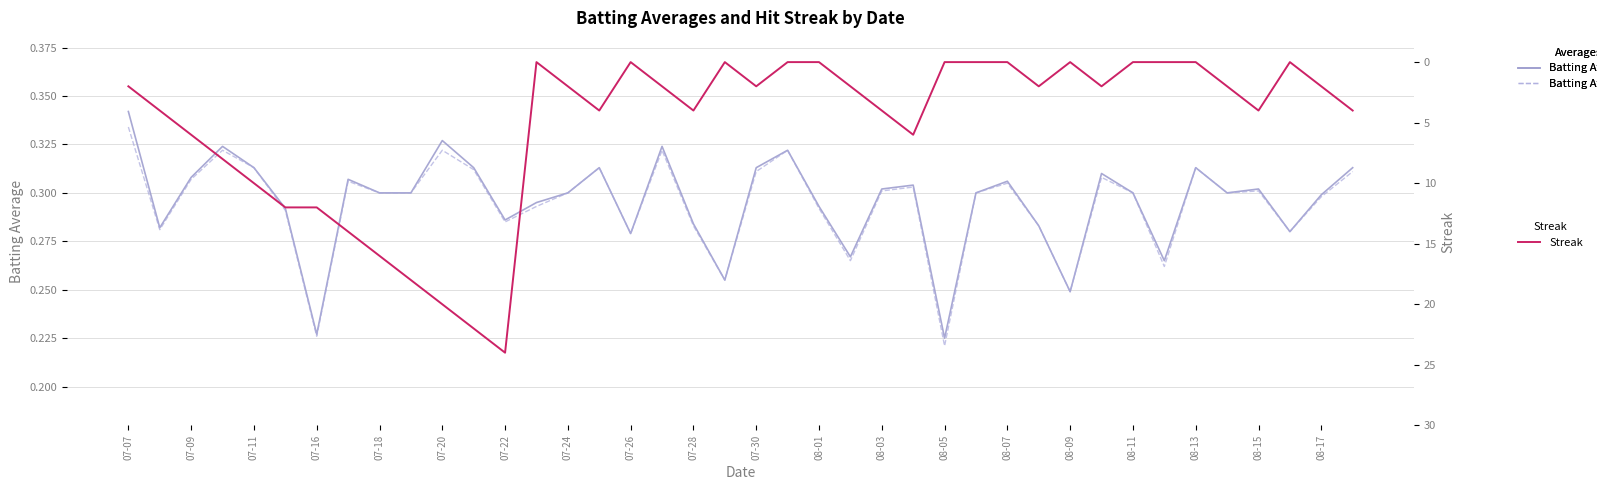

How many values in Streak are above zero?

27